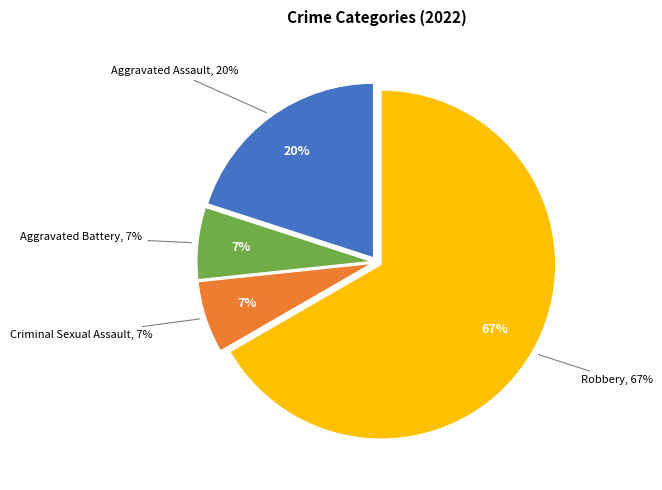

To the nearest percent, what percentage of the pie is Criminal Sexual Assault?

7%